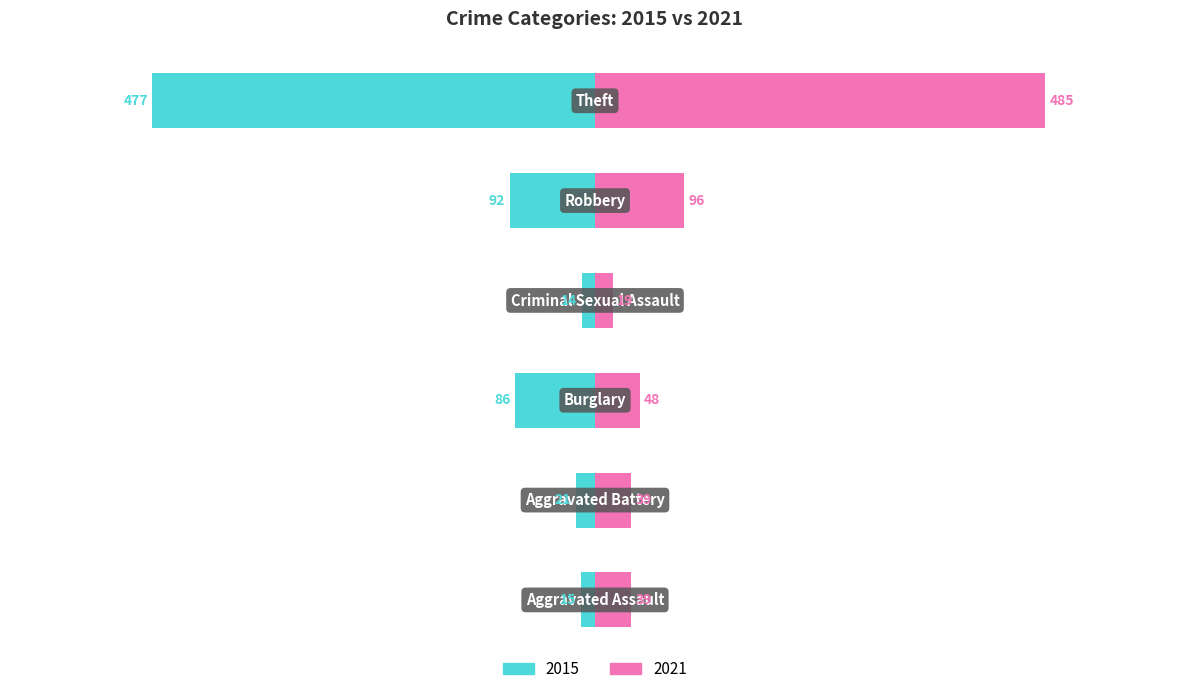

Read the 2015 value at Criminal Sexual Assault.

-14